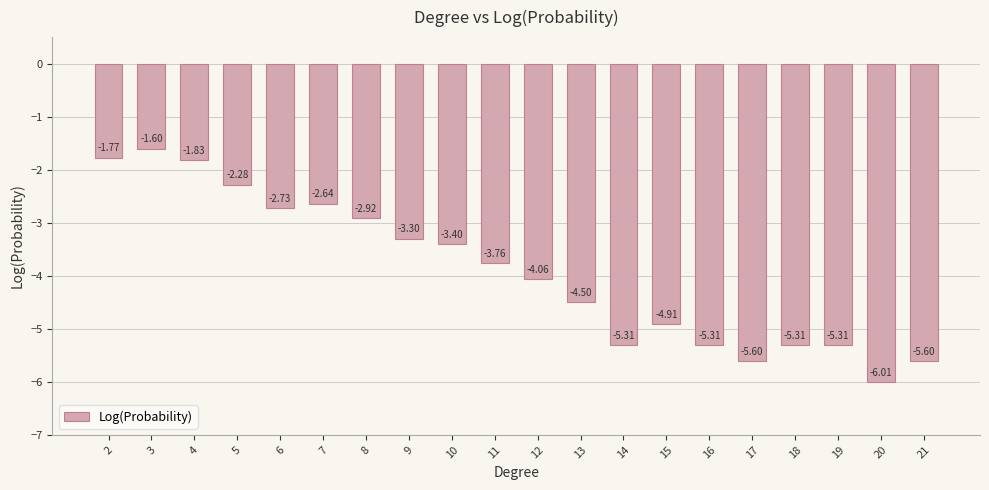

Which has a higher value, 4 or 3?

3